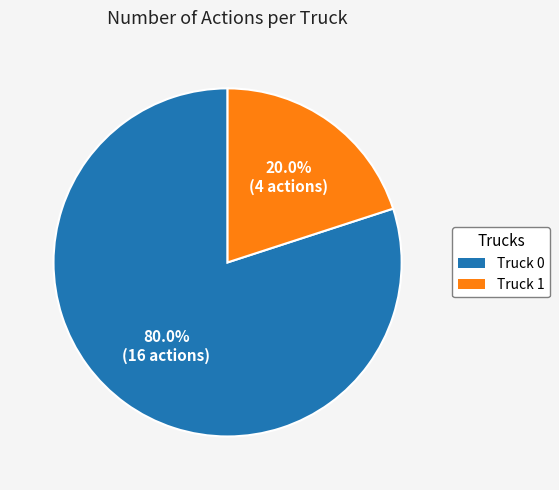

Is there a majority slice in this chart?

Yes